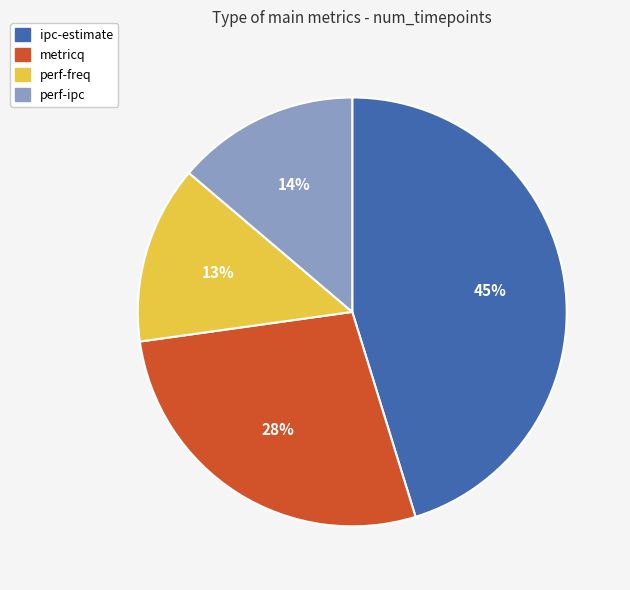

What is the ratio of the value at perf-freq to the value at metricq?

0.5